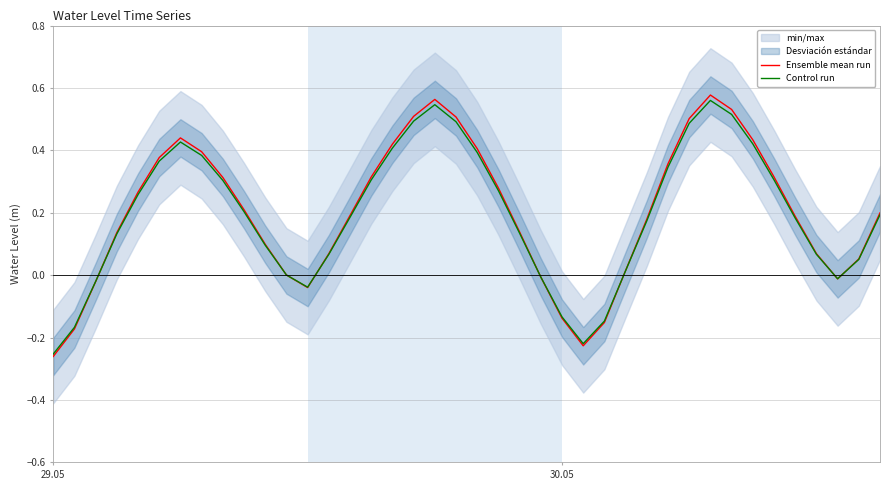

At which label does Control run reach its minimum?

29.05